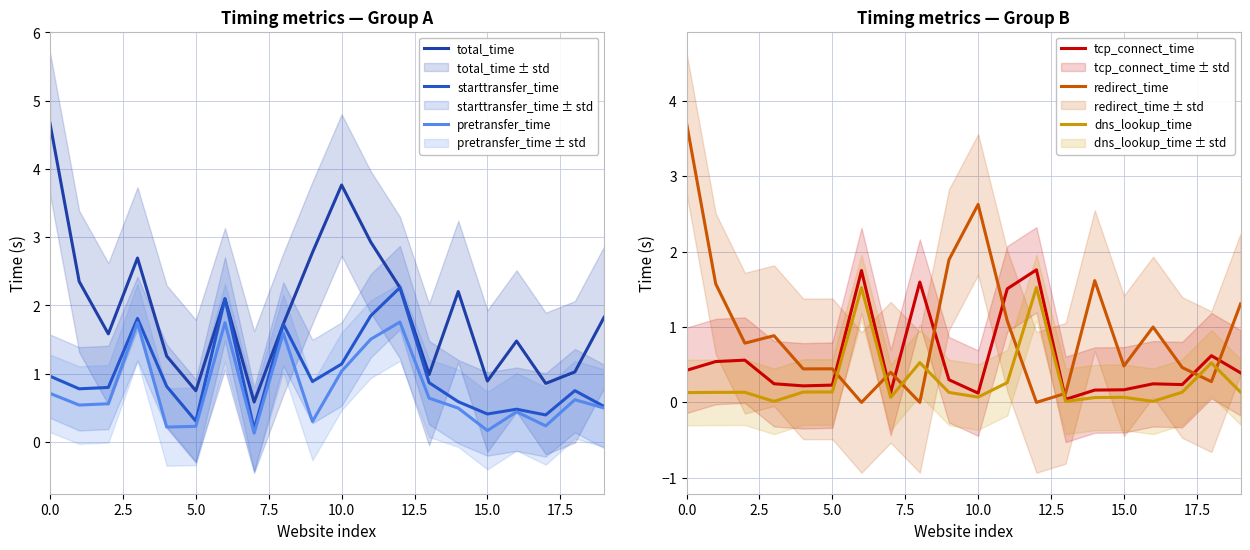

Rank the series at 10 from lowest to highest value.

dns_lookup_time, tcp_connect_time, pretransfer_time, starttransfer_time, redirect_time, total_time